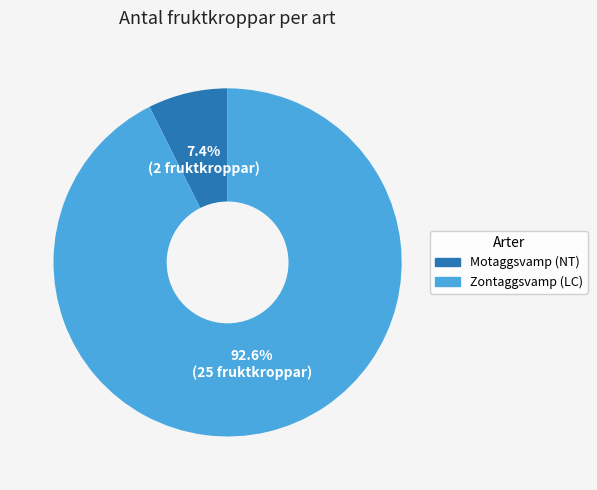

To the nearest percent, what is the combined percentage of Zontaggsvamp (LC) and Motaggsvamp (NT)?

100%